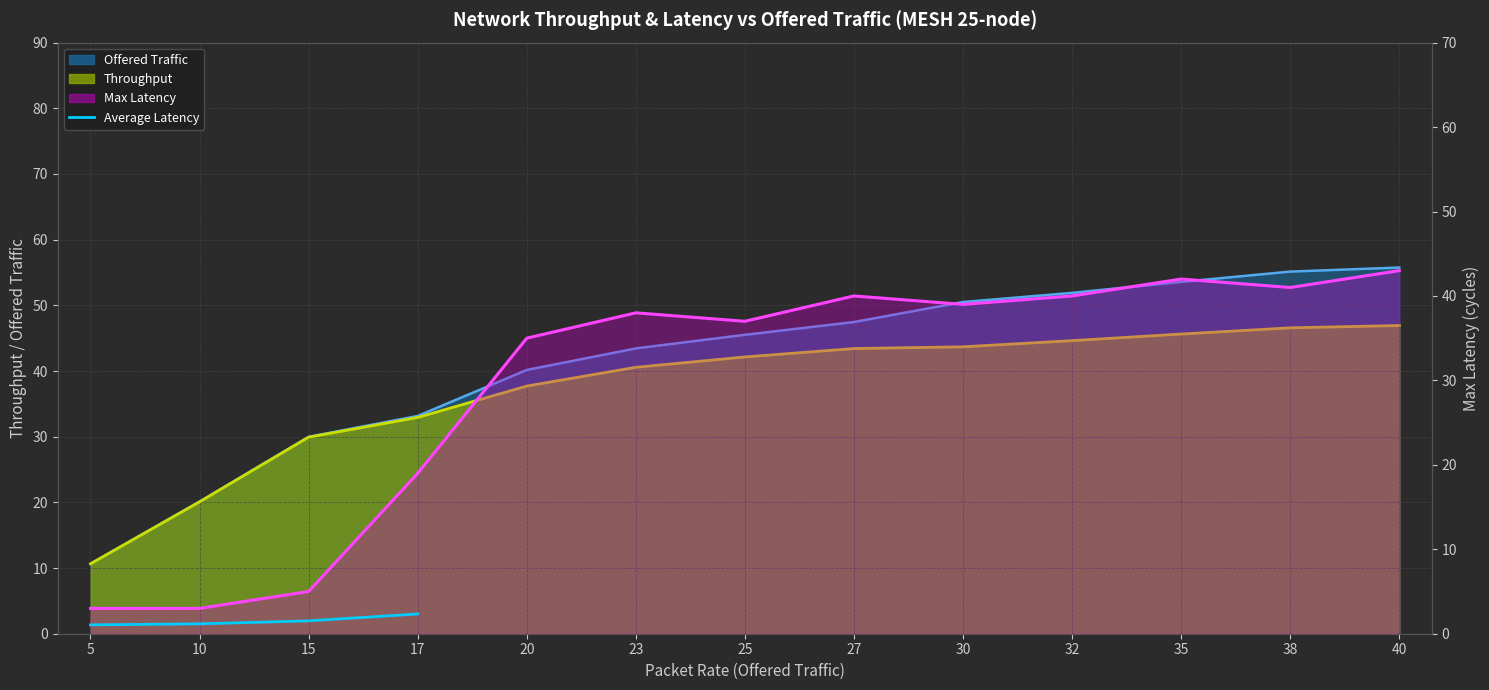

Where is the first local minimum for Max Latency?

25